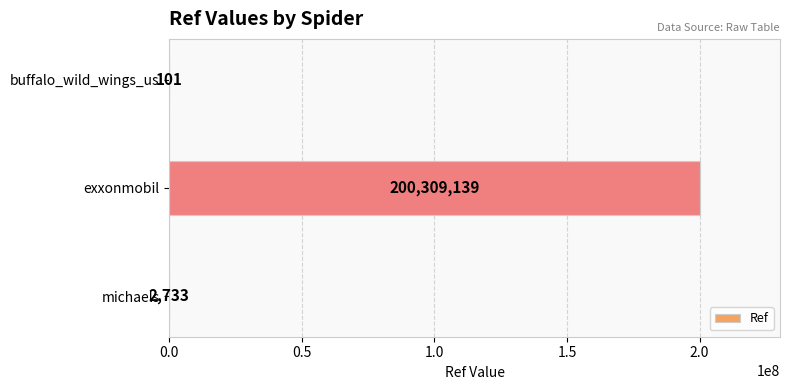

Count the number of data series in this chart.

1